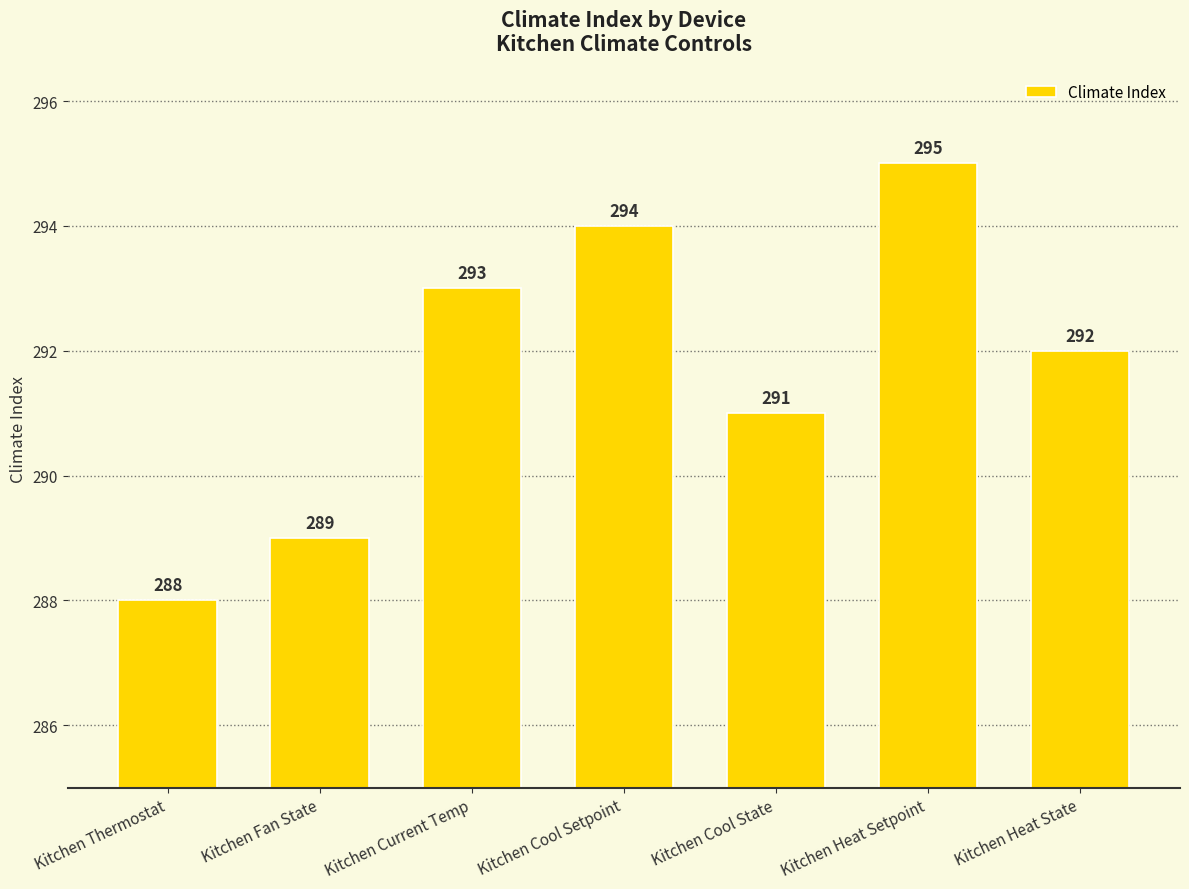

What is the difference between the values at Kitchen Thermostat and Kitchen Fan State?

1